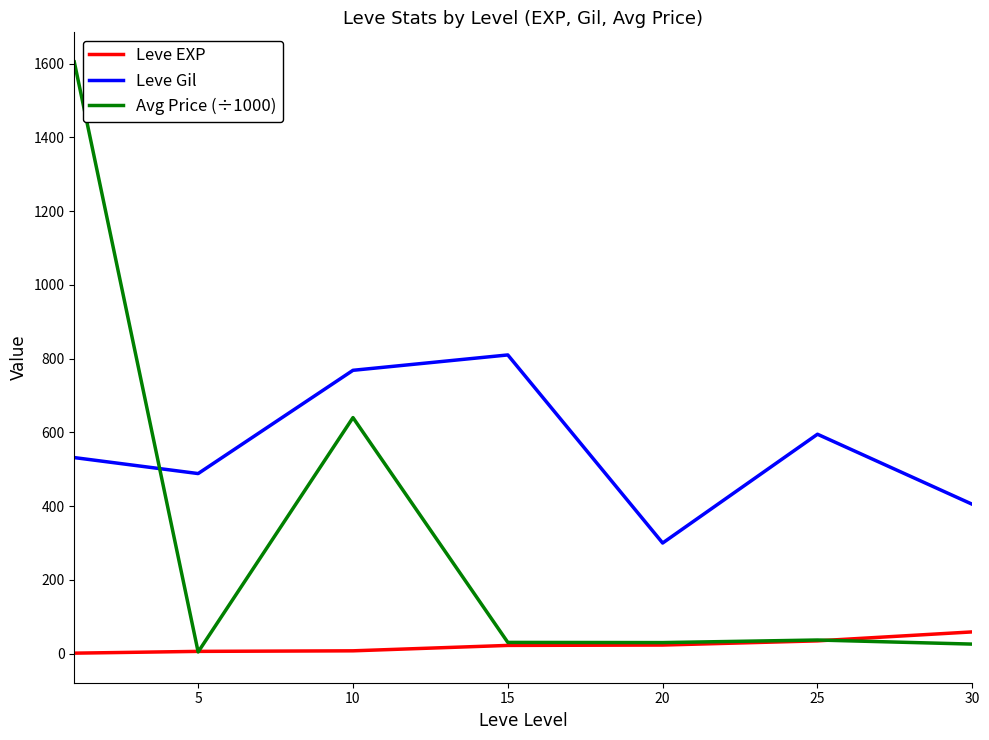

Which series has the largest range (max minus min)?

Avg Price (÷1000)